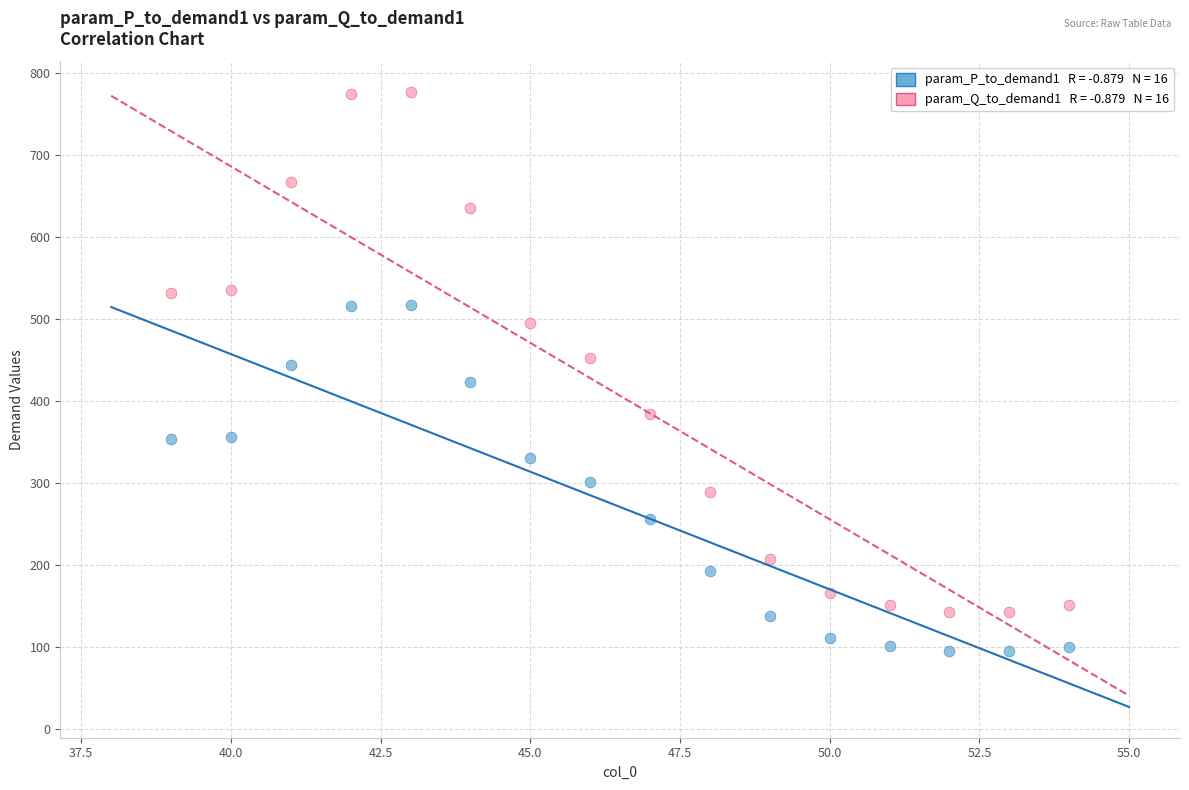

Across all data points, what is the range of X values (max minus min)?

15.0